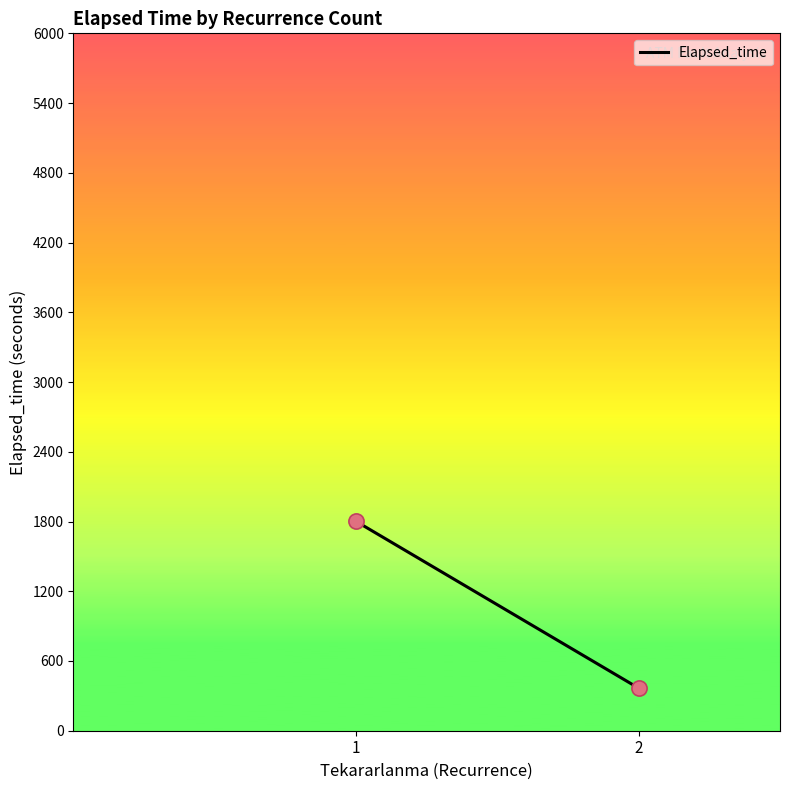

What is the average Y value?

1084